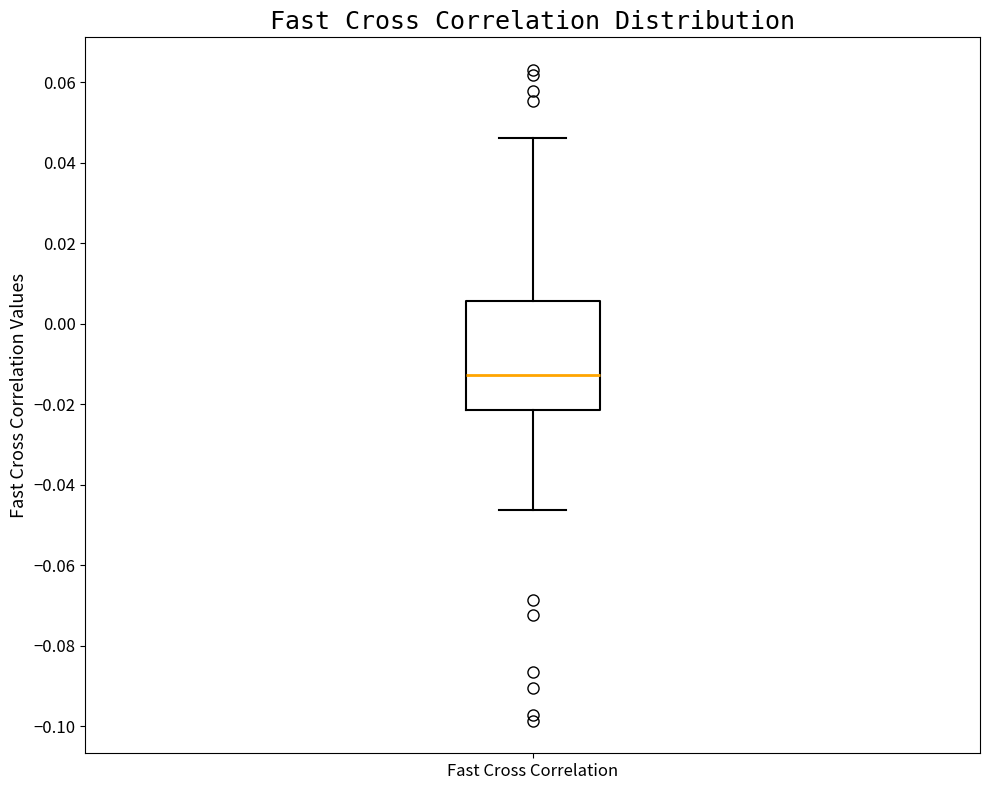

Where does the median line of the box for Fast Cross Correlation sit on the y-axis? The values are not printed on the chart, so give them approximately, as read against the axis.

-0.012